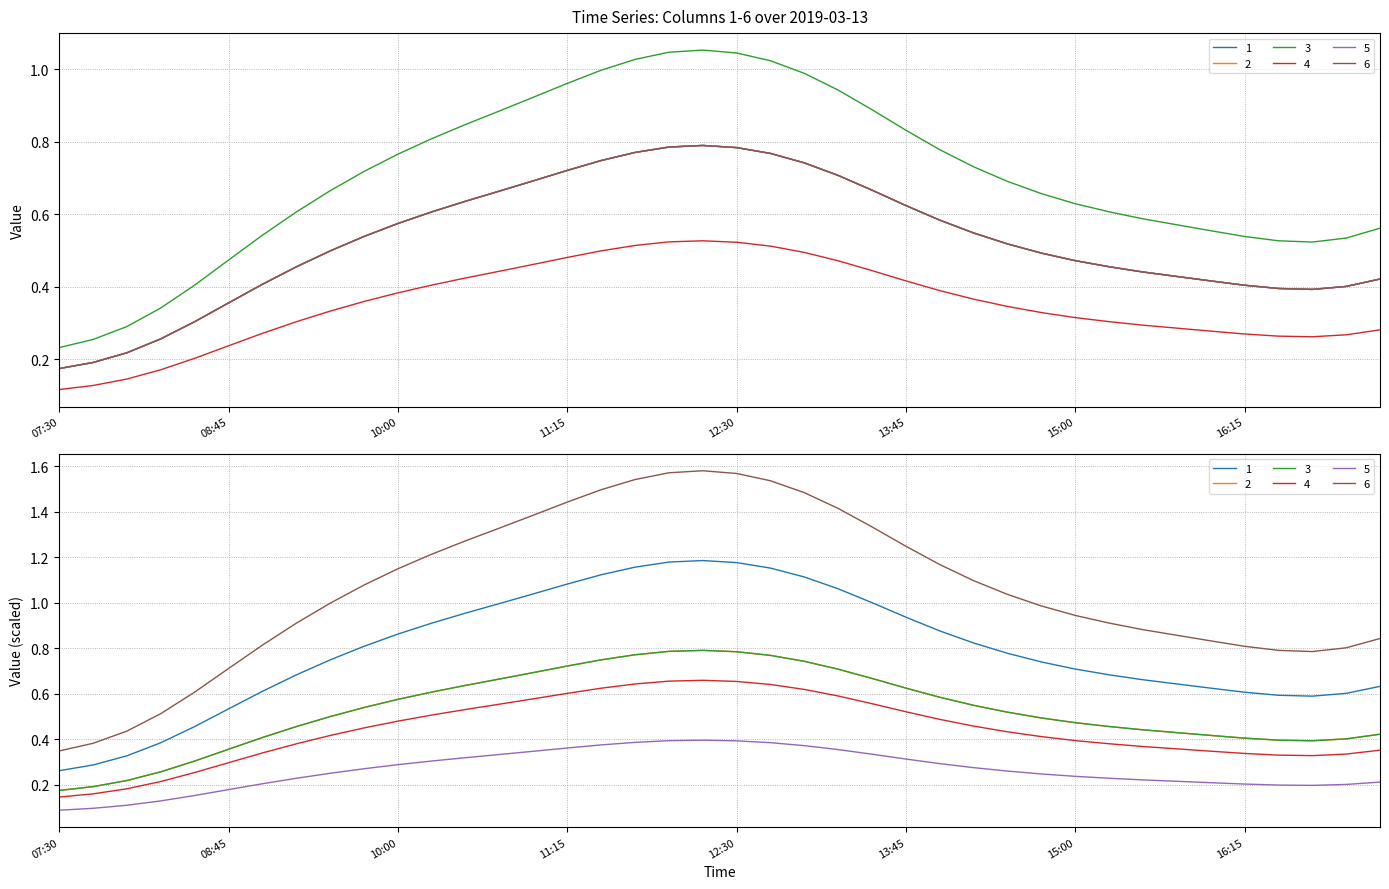

What is the total value across all series at 2019-03-13 12:00:00?

4.7